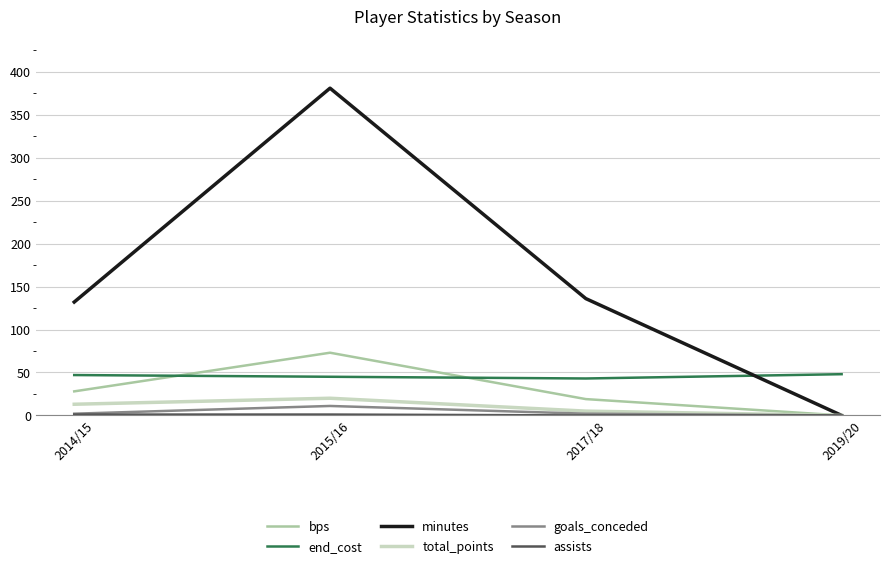

At which label does minutes reach its peak?

2015/16